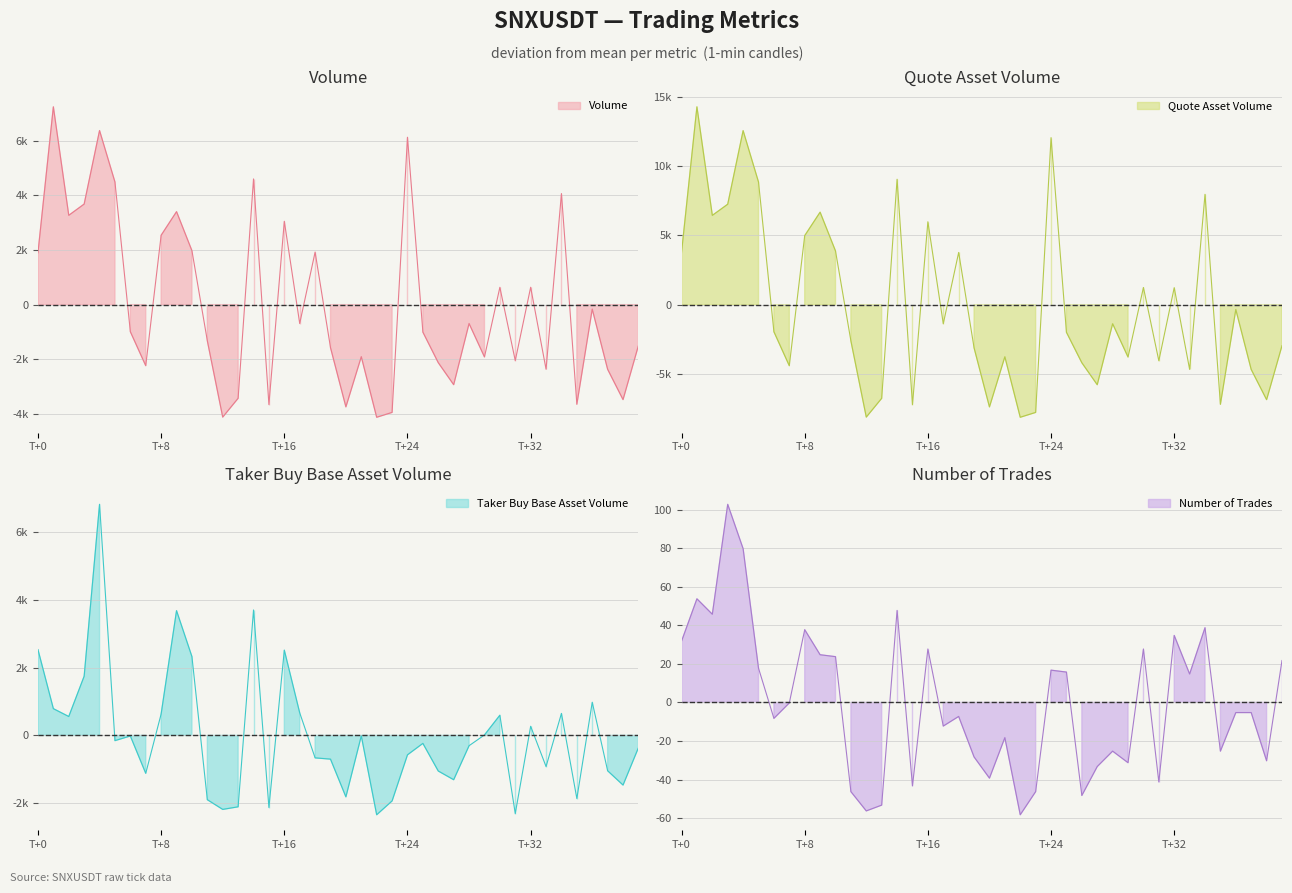

How many intersections are there between volume and taker_buy_base_asset_volume?

20